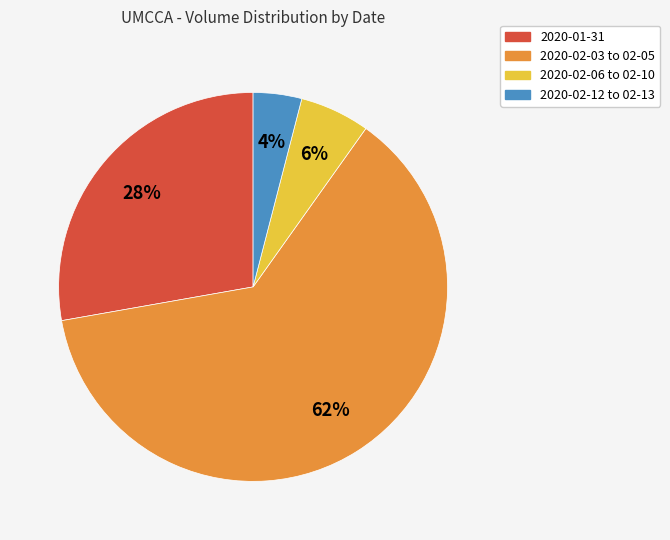

To the nearest percent, what is the average slice percentage?

25%